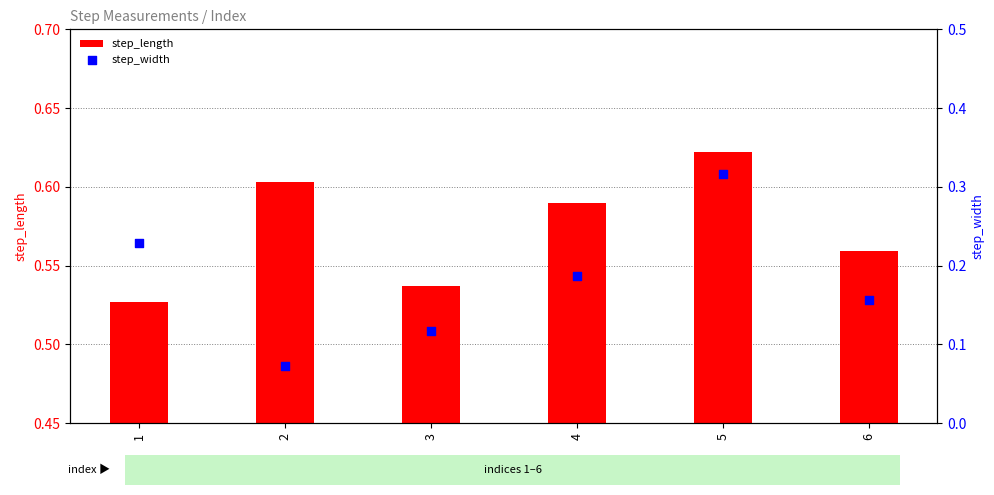

Which series has the largest total across all categories?

step_length